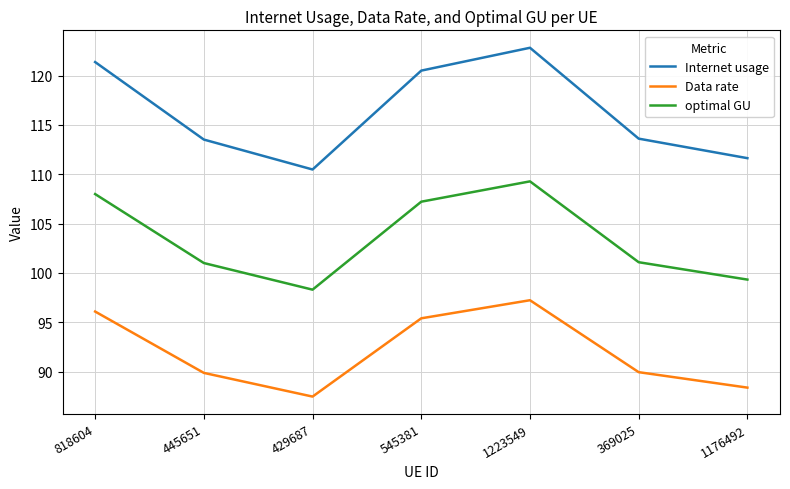

Which series changed the most between 818604 and 369025?

Internet usage